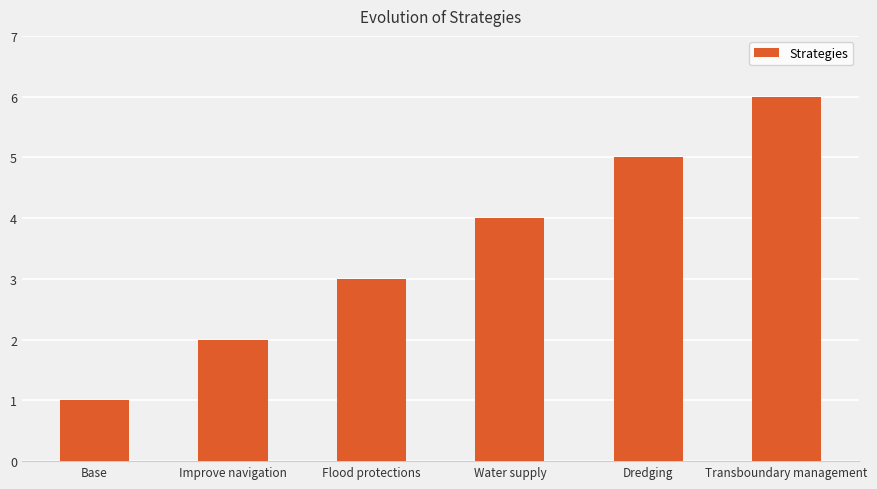

Reading left to right, list all the values displayed in this chart.

Base=1	Improve navigation=2	Flood protections=3	Water supply=4	Dredging=5	Transboundary management=6